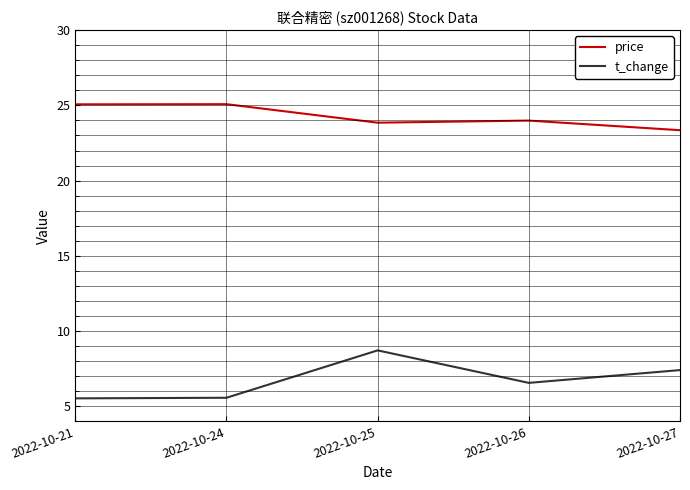

At which category is the sum across all series the highest?

2022-10-25